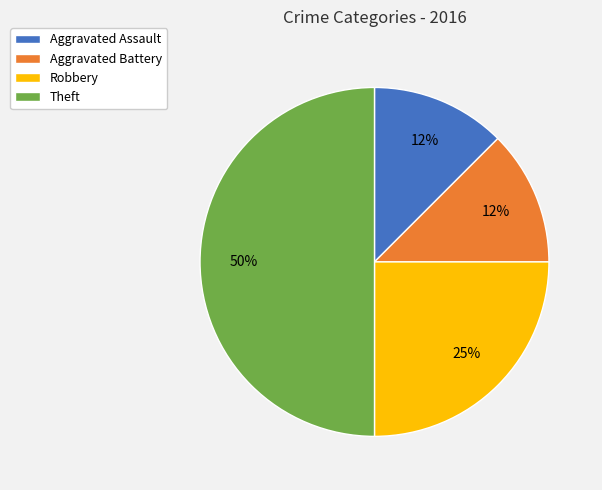

Is it true that Robbery is 25% of the pie?

True